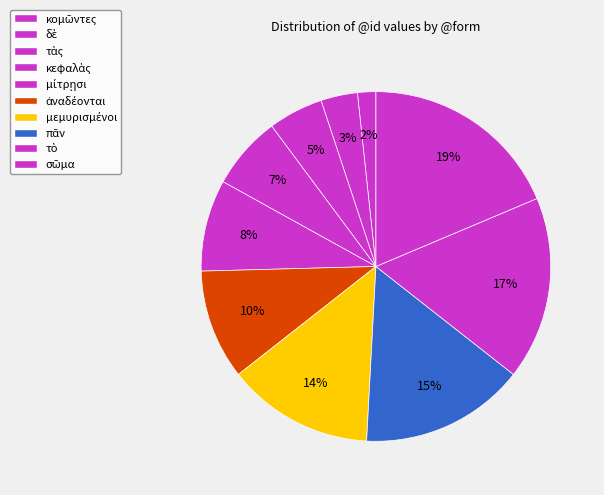

Approximately how many times larger is the value at δὲ compared to σῶμα?

0.2